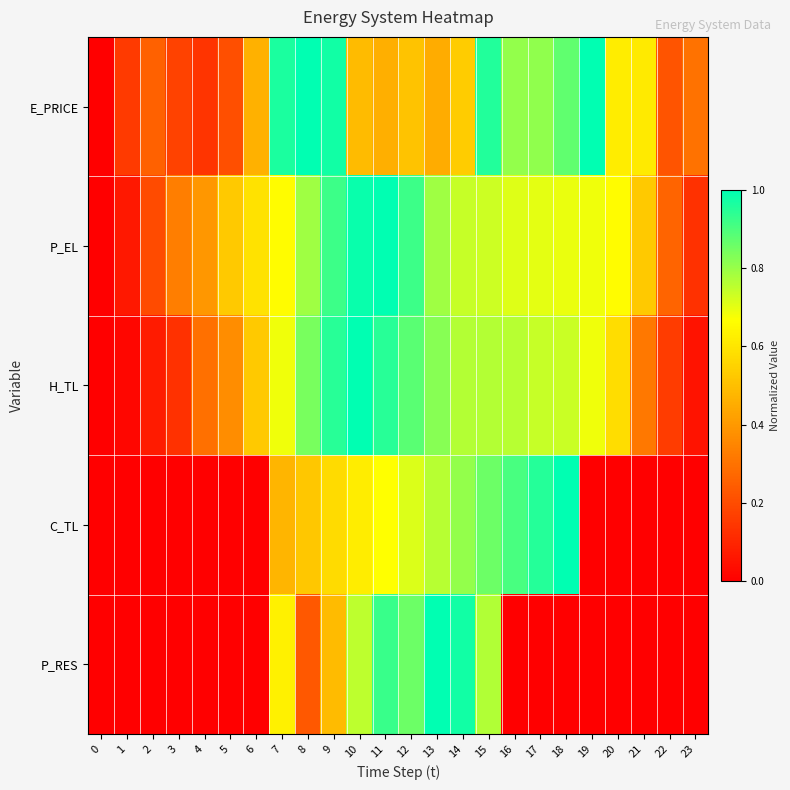

How many series are shown in this chart?

5